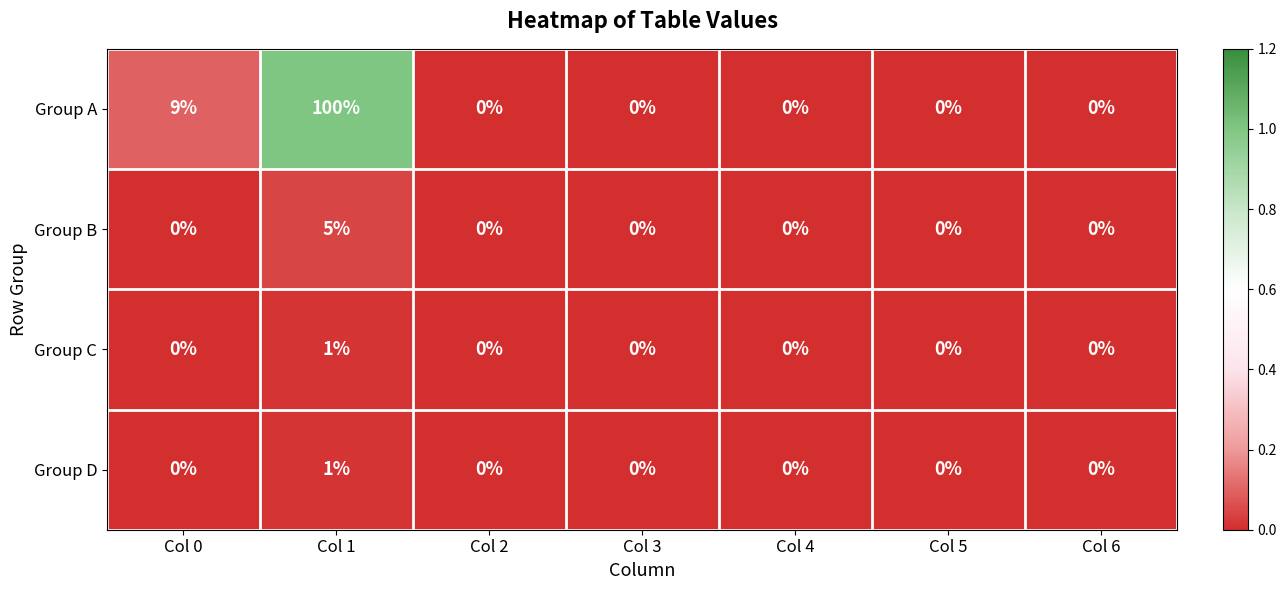

What is the difference between the highest and lowest values at Col 1?

99